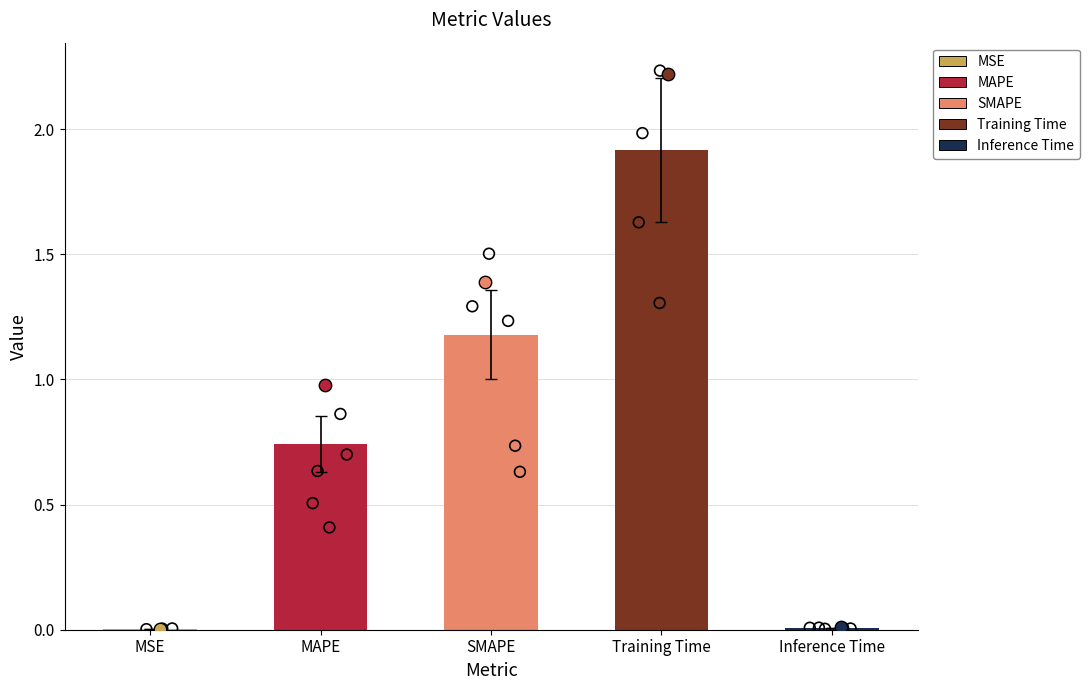

What is the change in value from MAPE to Inference Time?

-0.7